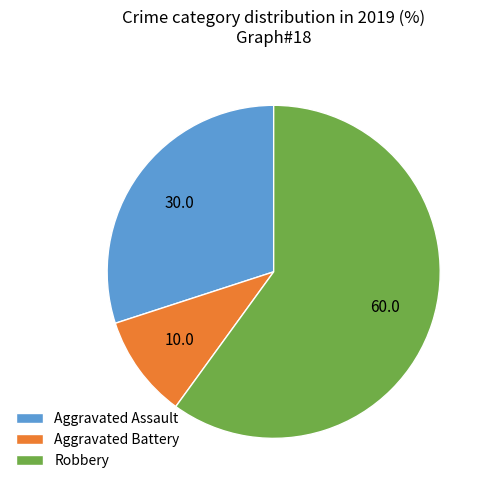

What is the majority slice?

Robbery